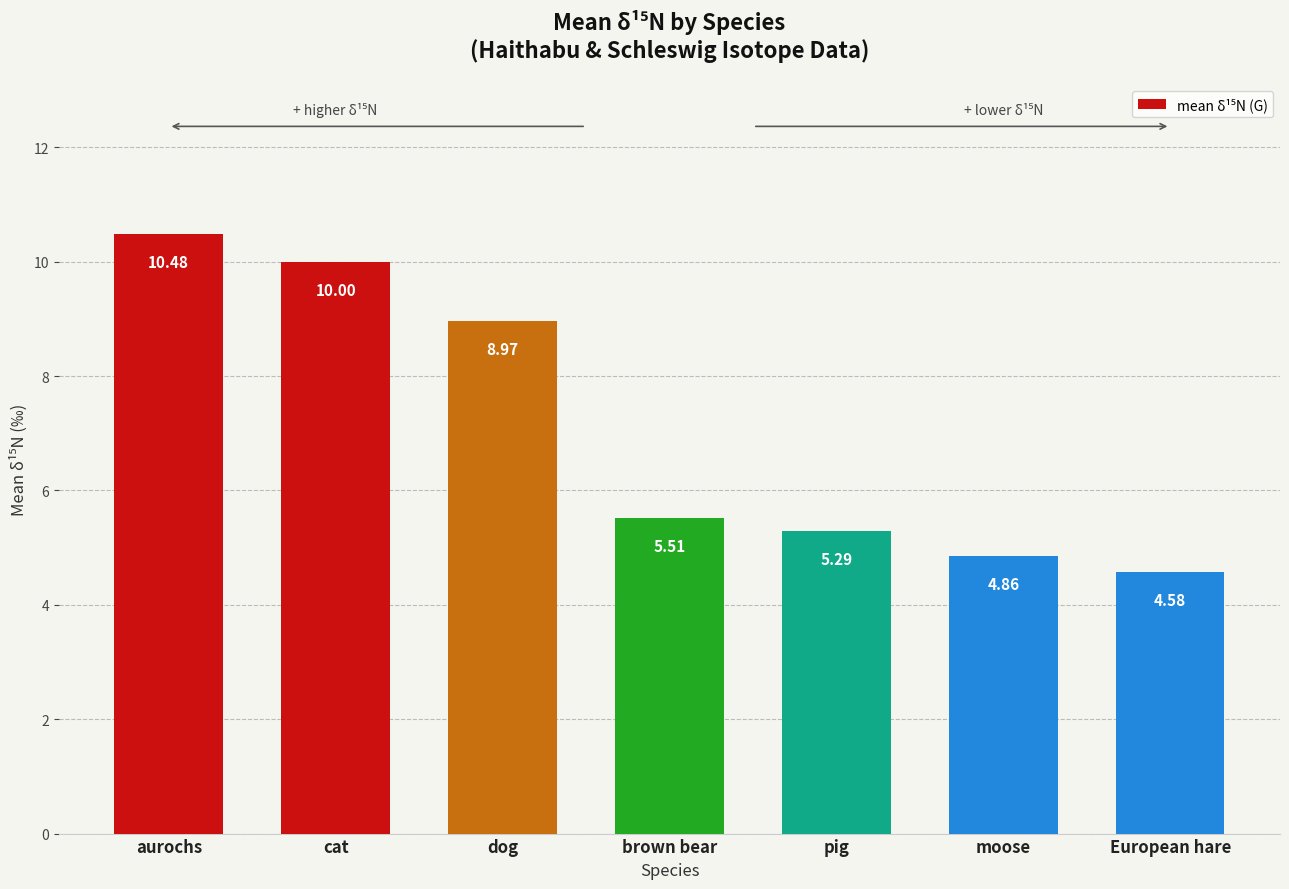

How many bars are there in total?

7